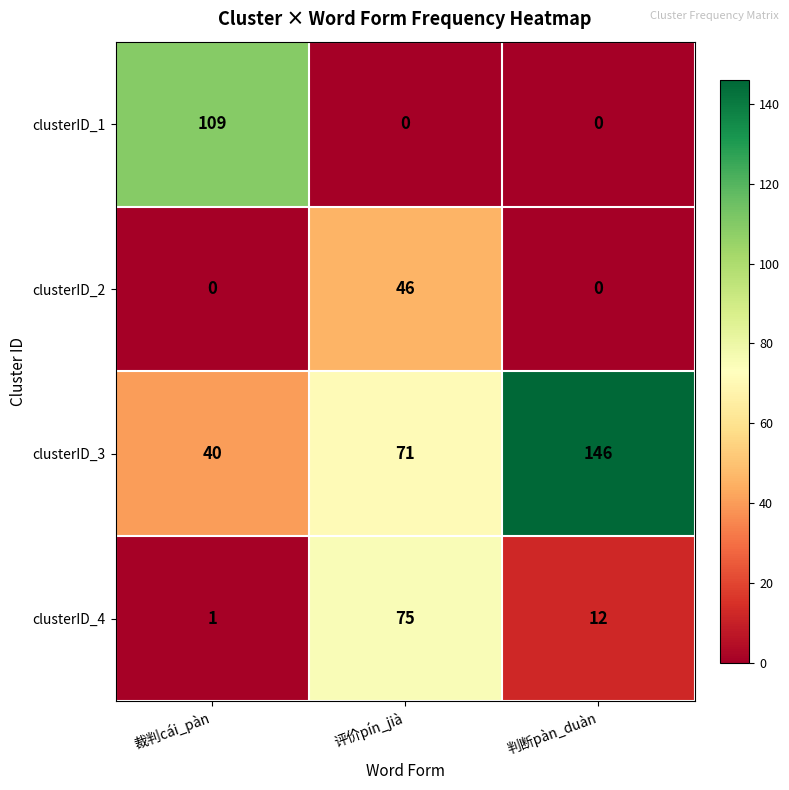

How many clusterID_1 values are between 0 and 109?

3